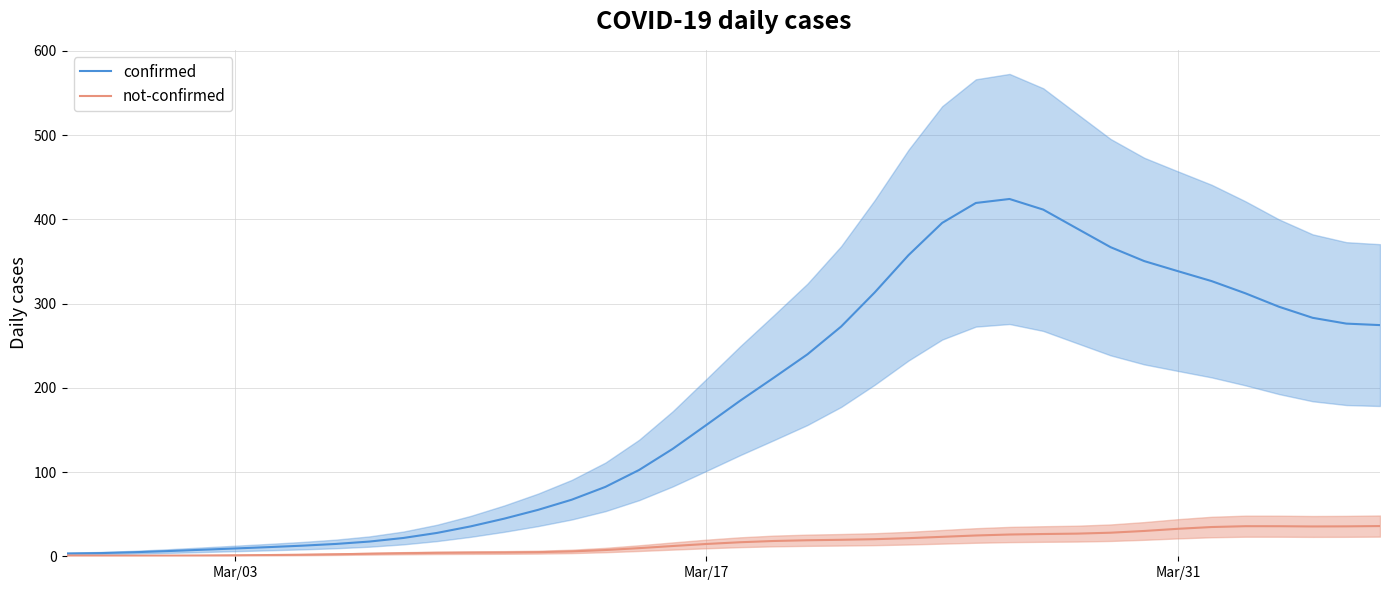

What is the difference between the second highest and second lowest values in the confirmed series?

415.7